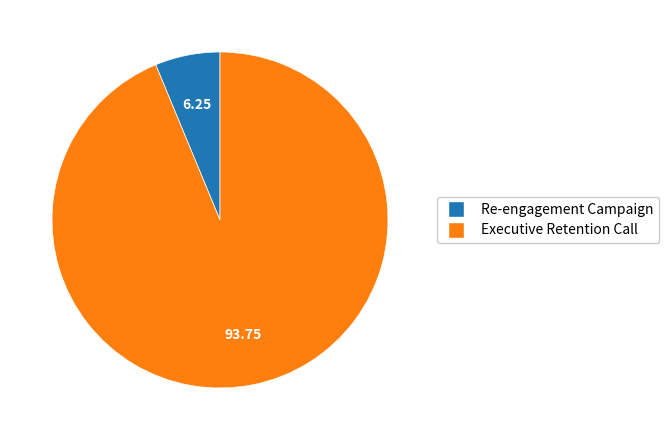

Is the sum of Re-engagement Campaign and Executive Retention Call greater than half?

Yes